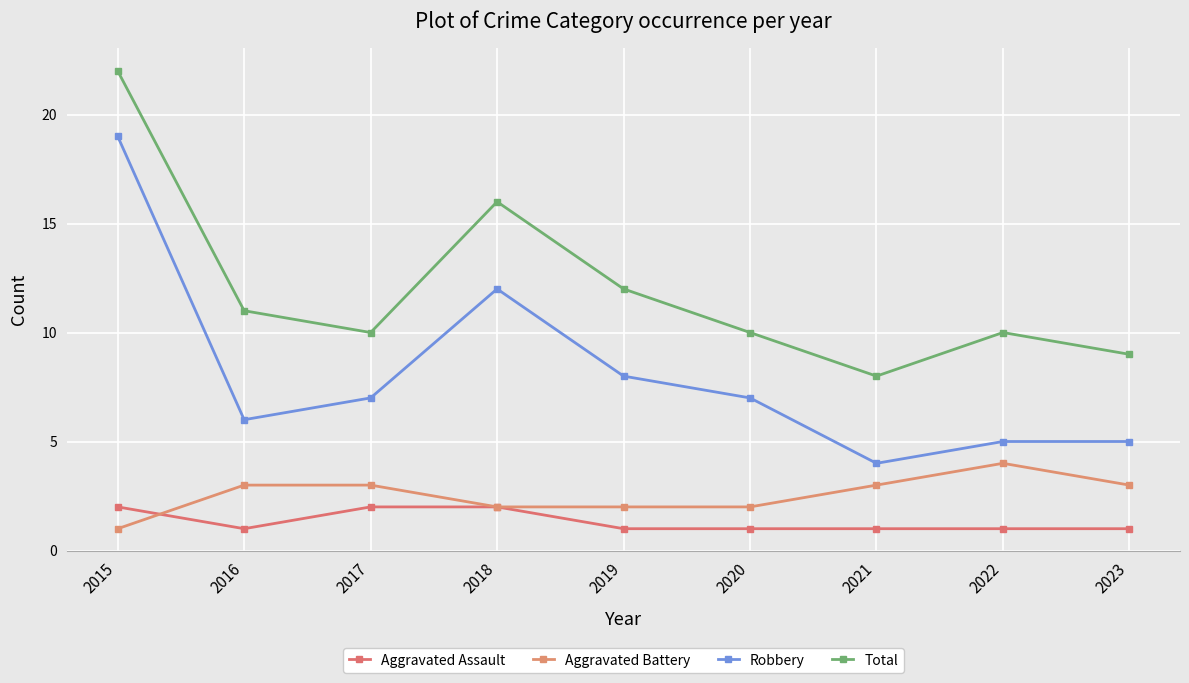

Reading left to right, list all the values displayed in this chart.

Aggravated Assault: 2015=2	2016=1	2017=2	2018=2	2019=1	2020=1	2021=1	2022=1	2023=1
Aggravated Battery: 2015=1	2016=3	2017=3	2018=2	2019=2	2020=2	2021=3	2022=4	2023=3
Robbery: 2015=19	2016=6	2017=7	2018=12	2019=8	2020=7	2021=4	2022=5	2023=5
Total: 2015=22	2016=11	2017=10	2018=16	2019=12	2020=10	2021=8	2022=10	2023=9